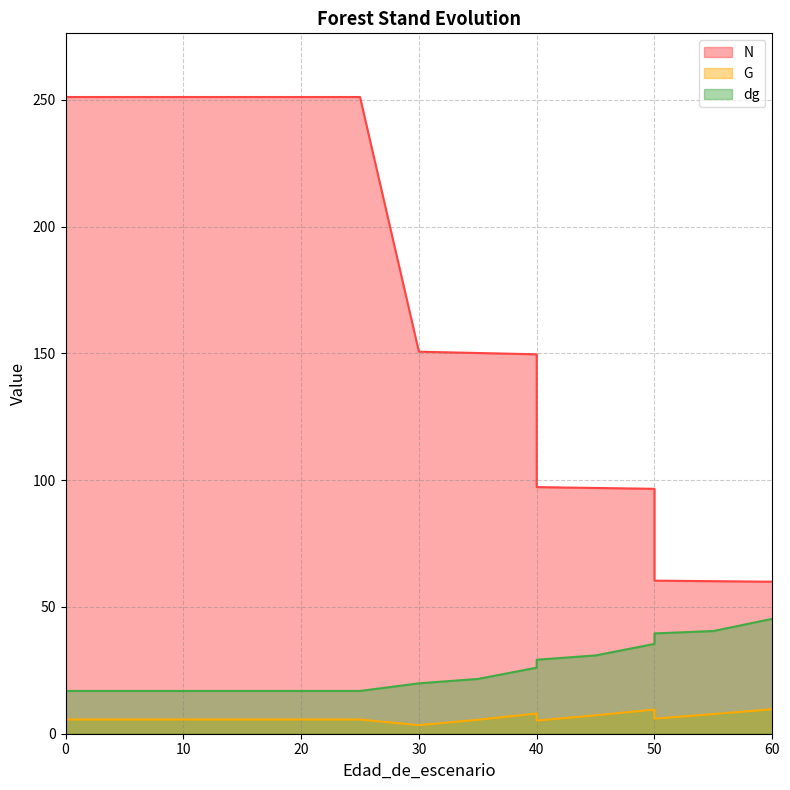

Reading right to left, transcribe all the data shown in this chart.

N: 60=60.0	55=60.2	50=60.4	50=96.6	45=96.9	40=97.3	40=149.6	35=150.2	30=150.7	25=251.1	20=251.1	20=251.1	15=251.1	10=251.1	5=251.1	0=251.1
G: 60=9.7	55=7.8	50=6.0	50=9.5	45=7.3	40=5.2	40=8.0	35=5.5	30=3.4	25=5.6	20=5.6	20=5.6	15=5.6	10=5.6	5=5.6	0=5.6
dg: 60=45.3	55=40.5	50=39.6	50=35.4	45=30.9	40=29.2	40=26.1	35=21.6	30=19.9	25=16.9	20=16.9	20=16.9	15=16.9	10=16.9	5=16.9	0=16.9